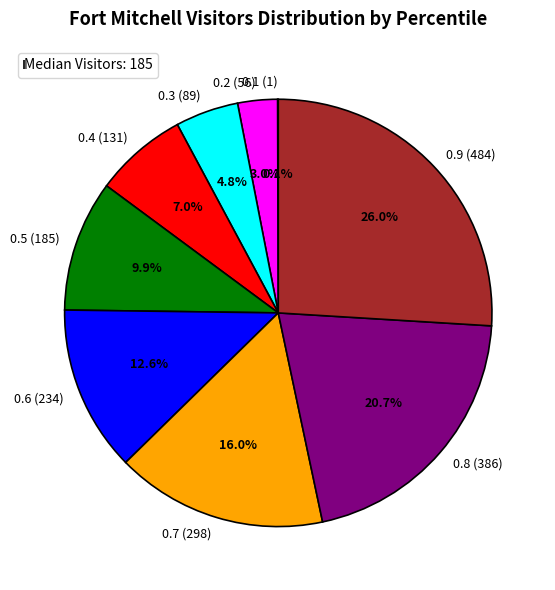

Combined, do 0.9 (484) and 0.5 (185) account for over 50%?

No